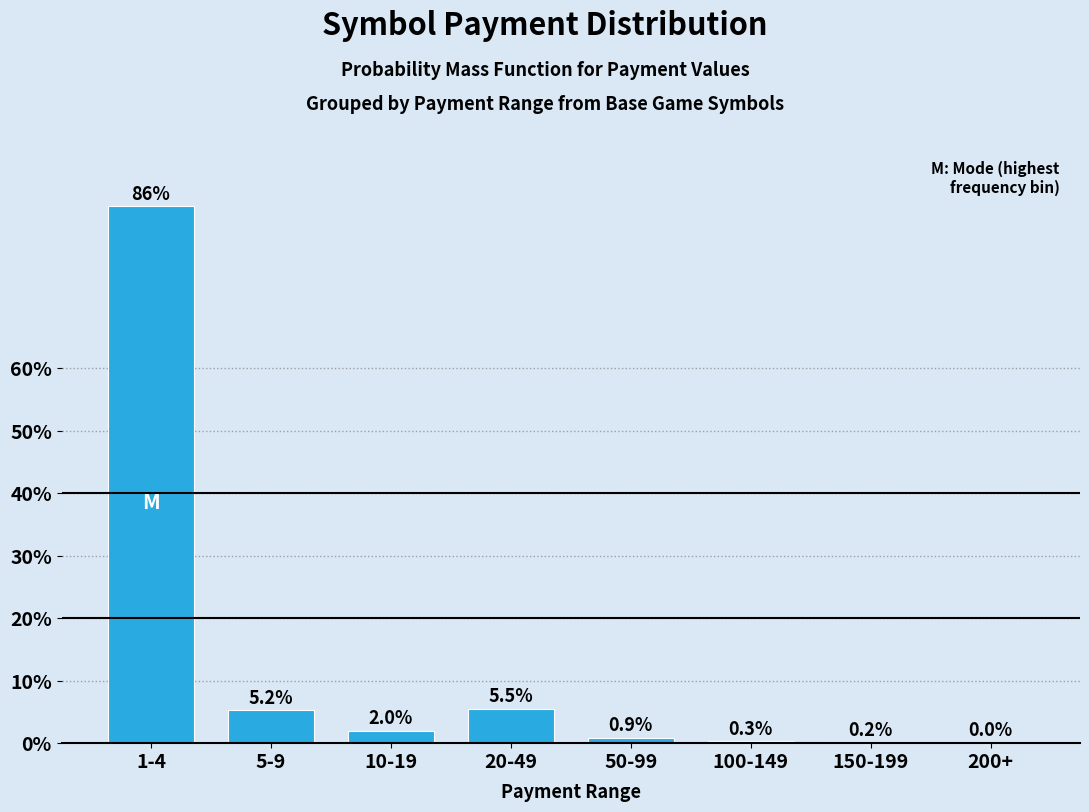

What is the sum of the values at 150-199 and 10-19?

2.2